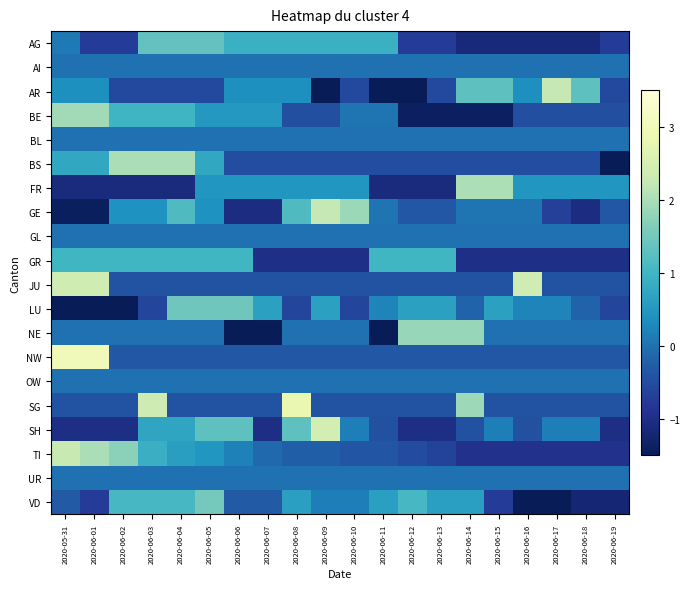

Reading right to left, list all the values displayed in this chart.

AG: 2020-06-19=-0.8	2020-06-18=-1.2	2020-06-17=-1.2	2020-06-16=-1.2	2020-06-15=-1.2	2020-06-14=-1.2	2020-06-13=-0.8	2020-06-12=-0.8	2020-06-11=0.9	2020-06-10=0.9	2020-06-09=0.9	2020-06-08=0.9	2020-06-07=0.9	2020-06-06=0.9	2020-06-05=1.3	2020-06-04=1.3	2020-06-03=1.3	2020-06-02=-0.8	2020-06-01=-0.8	2020-05-31=0.1
AI: 2020-06-19=0.0	2020-06-18=0.0	2020-06-17=0.0	2020-06-16=0.0	2020-06-15=0.0	2020-06-14=0.0	2020-06-13=0.0	2020-06-12=0.0	2020-06-11=0.0	2020-06-10=0.0	2020-06-09=0.0	2020-06-08=0.0	2020-06-07=0.0	2020-06-06=0.0	2020-06-05=0.0	2020-06-04=0.0	2020-06-03=0.0	2020-06-02=0.0	2020-06-01=0.0	2020-05-31=0.0
AR: 2020-06-19=-0.6	2020-06-18=1.3	2020-06-17=2.2	2020-06-16=0.4	2020-06-15=1.3	2020-06-14=1.3	2020-06-13=-0.6	2020-06-12=-1.5	2020-06-11=-1.5	2020-06-10=-0.6	2020-06-09=-1.5	2020-06-08=0.4	2020-06-07=0.4	2020-06-06=0.4	2020-06-05=-0.6	2020-06-04=-0.6	2020-06-03=-0.6	2020-06-02=-0.6	2020-06-01=0.4	2020-05-31=0.4
BE: 2020-06-19=-0.5	2020-06-18=-0.5	2020-06-17=-0.5	2020-06-16=-0.5	2020-06-15=-1.4	2020-06-14=-1.4	2020-06-13=-1.4	2020-06-12=-1.4	2020-06-11=0.0	2020-06-10=0.0	2020-06-09=-0.5	2020-06-08=-0.5	2020-06-07=0.5	2020-06-06=0.5	2020-06-05=0.5	2020-06-04=1.0	2020-06-03=1.0	2020-06-02=1.0	2020-06-01=1.9	2020-05-31=1.9
BL: 2020-06-19=0.0	2020-06-18=0.0	2020-06-17=0.0	2020-06-16=0.0	2020-06-15=0.0	2020-06-14=0.0	2020-06-13=0.0	2020-06-12=0.0	2020-06-11=0.0	2020-06-10=0.0	2020-06-09=0.0	2020-06-08=0.0	2020-06-07=0.0	2020-06-06=0.0	2020-06-05=0.0	2020-06-04=0.0	2020-06-03=0.0	2020-06-02=0.0	2020-06-01=0.0	2020-05-31=0.0
BS: 2020-06-19=-1.7	2020-06-18=-0.5	2020-06-17=-0.5	2020-06-16=-0.5	2020-06-15=-0.5	2020-06-14=-0.5	2020-06-13=-0.5	2020-06-12=-0.5	2020-06-11=-0.5	2020-06-10=-0.5	2020-06-09=-0.5	2020-06-08=-0.5	2020-06-07=-0.5	2020-06-06=-0.5	2020-06-05=0.8	2020-06-04=2.0	2020-06-03=2.0	2020-06-02=2.0	2020-06-01=0.8	2020-05-31=0.8
FR: 2020-06-19=0.5	2020-06-18=0.5	2020-06-17=0.5	2020-06-16=0.5	2020-06-15=2.0	2020-06-14=2.0	2020-06-13=-1.1	2020-06-12=-1.1	2020-06-11=-1.1	2020-06-10=0.5	2020-06-09=0.5	2020-06-08=0.5	2020-06-07=0.5	2020-06-06=0.5	2020-06-05=0.5	2020-06-04=-1.1	2020-06-03=-1.1	2020-06-02=-1.1	2020-06-01=-1.1	2020-05-31=-1.1
GE: 2020-06-19=-0.3	2020-06-18=-1.1	2020-06-17=-0.7	2020-06-16=0.0	2020-06-15=0.0	2020-06-14=0.0	2020-06-13=-0.3	2020-06-12=-0.3	2020-06-11=0.0	2020-06-10=1.9	2020-06-09=2.2	2020-06-08=1.1	2020-06-07=-1.1	2020-06-06=-1.1	2020-06-05=0.4	2020-06-04=1.1	2020-06-03=0.4	2020-06-02=0.4	2020-06-01=-1.4	2020-05-31=-1.4
GL: 2020-06-19=0.0	2020-06-18=0.0	2020-06-17=0.0	2020-06-16=0.0	2020-06-15=0.0	2020-06-14=0.0	2020-06-13=0.0	2020-06-12=0.0	2020-06-11=0.0	2020-06-10=0.0	2020-06-09=0.0	2020-06-08=0.0	2020-06-07=0.0	2020-06-06=0.0	2020-06-05=0.0	2020-06-04=0.0	2020-06-03=0.0	2020-06-02=0.0	2020-06-01=0.0	2020-05-31=0.0
GR: 2020-06-19=-1.0	2020-06-18=-1.0	2020-06-17=-1.0	2020-06-16=-1.0	2020-06-15=-1.0	2020-06-14=-1.0	2020-06-13=1.0	2020-06-12=1.0	2020-06-11=1.0	2020-06-10=-1.0	2020-06-09=-1.0	2020-06-08=-1.0	2020-06-07=-1.0	2020-06-06=1.0	2020-06-05=1.0	2020-06-04=1.0	2020-06-03=1.0	2020-06-02=1.0	2020-06-01=1.0	2020-05-31=1.0
JU: 2020-06-19=-0.4	2020-06-18=-0.4	2020-06-17=-0.4	2020-06-16=2.4	2020-06-15=-0.4	2020-06-14=-0.4	2020-06-13=-0.4	2020-06-12=-0.4	2020-06-11=-0.4	2020-06-10=-0.4	2020-06-09=-0.4	2020-06-08=-0.4	2020-06-07=-0.4	2020-06-06=-0.4	2020-06-05=-0.4	2020-06-04=-0.4	2020-06-03=-0.4	2020-06-02=-0.4	2020-06-01=2.4	2020-05-31=2.4
LU: 2020-06-19=-0.6	2020-06-18=-0.2	2020-06-17=0.2	2020-06-16=0.2	2020-06-15=0.6	2020-06-14=-0.2	2020-06-13=0.6	2020-06-12=0.6	2020-06-11=0.2	2020-06-10=-0.6	2020-06-09=0.6	2020-06-08=-0.6	2020-06-07=0.6	2020-06-06=1.5	2020-06-05=1.5	2020-06-04=1.5	2020-06-03=-0.6	2020-06-02=-1.8	2020-06-01=-1.8	2020-05-31=-1.8
NE: 2020-06-19=0.0	2020-06-18=0.0	2020-06-17=0.0	2020-06-16=0.0	2020-06-15=0.0	2020-06-14=1.8	2020-06-13=1.8	2020-06-12=1.8	2020-06-11=-1.8	2020-06-10=0.0	2020-06-09=0.0	2020-06-08=0.0	2020-06-07=-1.8	2020-06-06=-1.8	2020-06-05=0.0	2020-06-04=0.0	2020-06-03=0.0	2020-06-02=0.0	2020-06-01=0.0	2020-05-31=0.0
NW: 2020-06-19=-0.3	2020-06-18=-0.3	2020-06-17=-0.3	2020-06-16=-0.3	2020-06-15=-0.3	2020-06-14=-0.3	2020-06-13=-0.3	2020-06-12=-0.3	2020-06-11=-0.3	2020-06-10=-0.3	2020-06-09=-0.3	2020-06-08=-0.3	2020-06-07=-0.3	2020-06-06=-0.3	2020-06-05=-0.3	2020-06-04=-0.3	2020-06-03=-0.3	2020-06-02=-0.3	2020-06-01=3.0	2020-05-31=3.0
OW: 2020-06-19=0.0	2020-06-18=0.0	2020-06-17=0.0	2020-06-16=0.0	2020-06-15=0.0	2020-06-14=0.0	2020-06-13=0.0	2020-06-12=0.0	2020-06-11=0.0	2020-06-10=0.0	2020-06-09=0.0	2020-06-08=0.0	2020-06-07=0.0	2020-06-06=0.0	2020-06-05=0.0	2020-06-04=0.0	2020-06-03=0.0	2020-06-02=0.0	2020-06-01=0.0	2020-05-31=0.0
SG: 2020-06-19=-0.4	2020-06-18=-0.4	2020-06-17=-0.4	2020-06-16=-0.4	2020-06-15=-0.4	2020-06-14=1.9	2020-06-13=-0.4	2020-06-12=-0.4	2020-06-11=-0.4	2020-06-10=-0.4	2020-06-09=-0.4	2020-06-08=2.8	2020-06-07=-0.4	2020-06-06=-0.4	2020-06-05=-0.4	2020-06-04=-0.4	2020-06-03=2.4	2020-06-02=-0.4	2020-06-01=-0.4	2020-05-31=-0.4
SH: 2020-06-19=-1.0	2020-06-18=0.1	2020-06-17=0.1	2020-06-16=-0.4	2020-06-15=0.1	2020-06-14=-0.4	2020-06-13=-1.0	2020-06-12=-1.0	2020-06-11=-0.4	2020-06-10=0.1	2020-06-09=2.5	2020-06-08=1.3	2020-06-07=-1.0	2020-06-06=1.3	2020-06-05=1.3	2020-06-04=0.7	2020-06-03=0.7	2020-06-02=-1.0	2020-06-01=-1.0	2020-05-31=-1.0
TI: 2020-06-19=-0.9	2020-06-18=-0.9	2020-06-17=-0.9	2020-06-16=-0.9	2020-06-15=-0.9	2020-06-14=-0.9	2020-06-13=-0.7	2020-06-12=-0.5	2020-06-11=-0.4	2020-06-10=-0.4	2020-06-09=-0.2	2020-06-08=-0.2	2020-06-07=-0.1	2020-06-06=0.2	2020-06-05=0.5	2020-06-04=0.6	2020-06-03=0.9	2020-06-02=1.7	2020-06-01=2.0	2020-05-31=2.3
UR: 2020-06-19=0.0	2020-06-18=0.0	2020-06-17=0.0	2020-06-16=0.0	2020-06-15=0.0	2020-06-14=0.0	2020-06-13=0.0	2020-06-12=0.0	2020-06-11=0.0	2020-06-10=0.0	2020-06-09=0.0	2020-06-08=0.0	2020-06-07=0.0	2020-06-06=0.0	2020-06-05=0.0	2020-06-04=0.0	2020-06-03=0.0	2020-06-02=0.0	2020-06-01=0.0	2020-05-31=0.0
VD: 2020-06-19=-1.2	2020-06-18=-1.2	2020-06-17=-2.1	2020-06-16=-1.7	2020-06-15=-0.8	2020-06-14=0.6	2020-06-13=0.6	2020-06-12=1.1	2020-06-11=0.6	2020-06-10=0.2	2020-06-09=0.2	2020-06-08=0.6	2020-06-07=-0.3	2020-06-06=-0.3	2020-06-05=1.5	2020-06-04=1.1	2020-06-03=1.1	2020-06-02=1.1	2020-06-01=-0.8	2020-05-31=-0.3